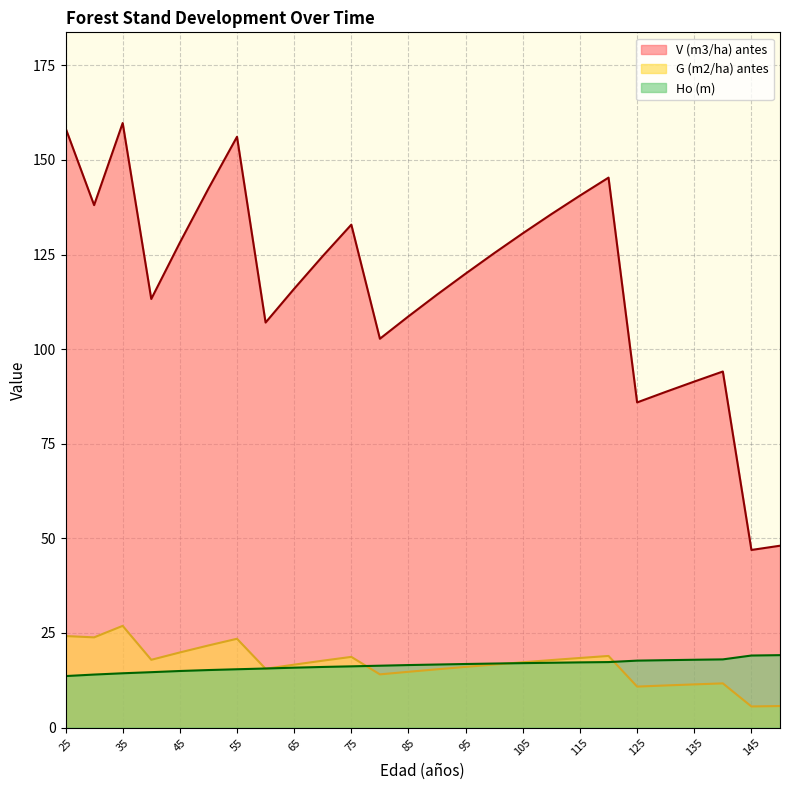

What is the approximate value of Ho (m) at 45?

14.9